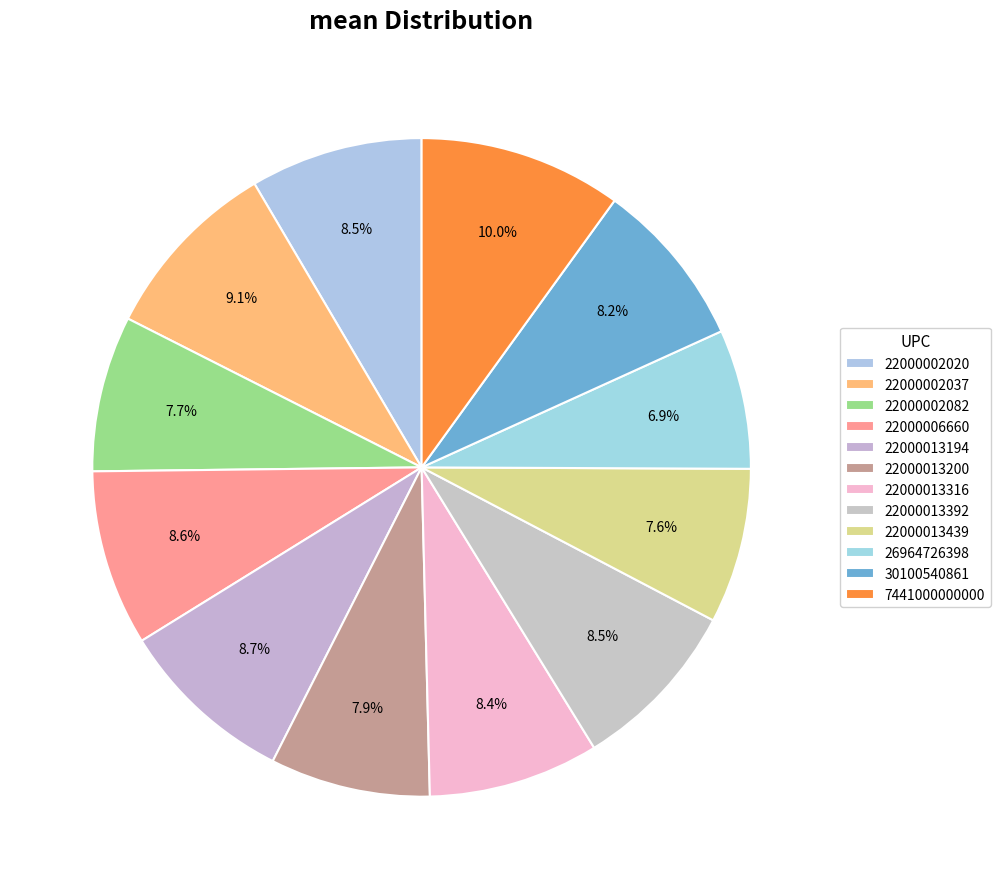

Is there any slice that represents more than half of the pie?

No